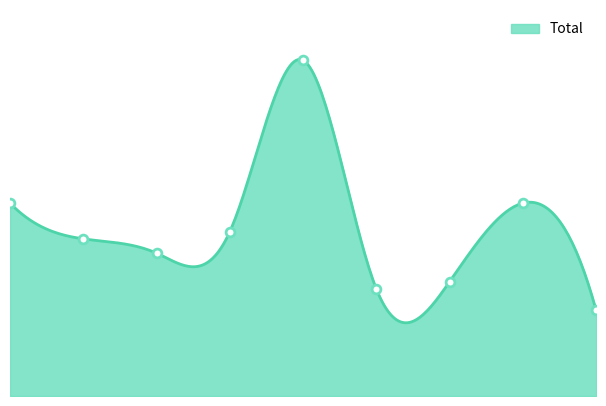

Which has a higher value, 7 or 6?

7